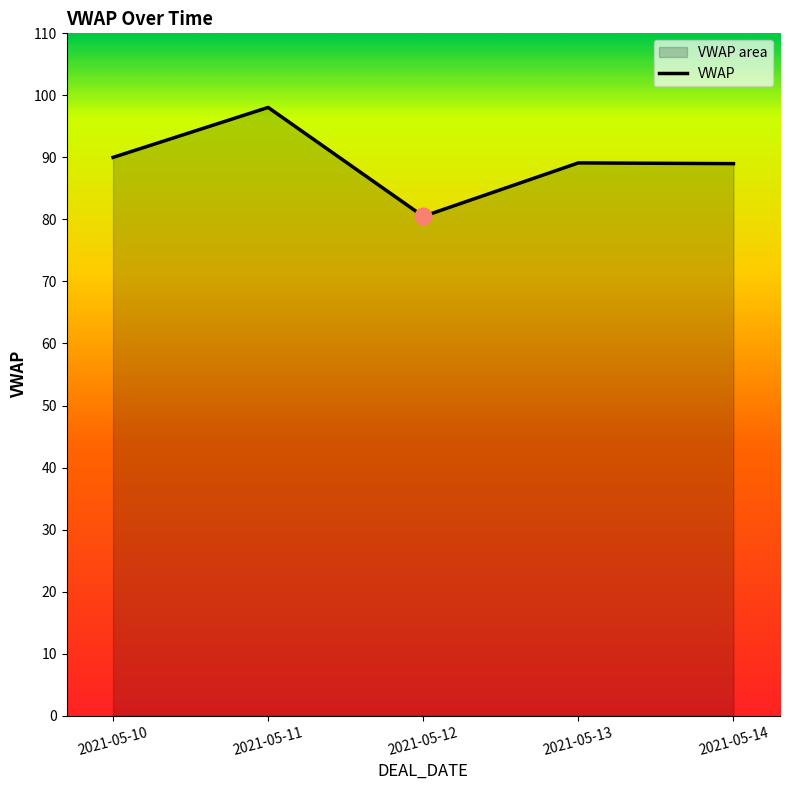

What is the sum of the values at 2021-05-10 and 2021-05-14?

179.0